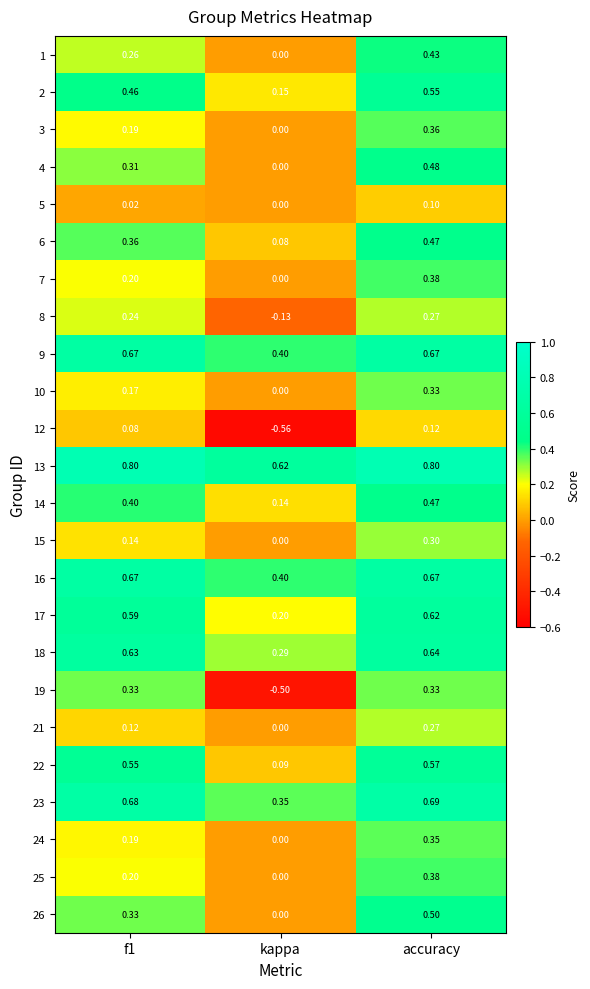

Which label corresponds to the smallest value in the chart?

kappa